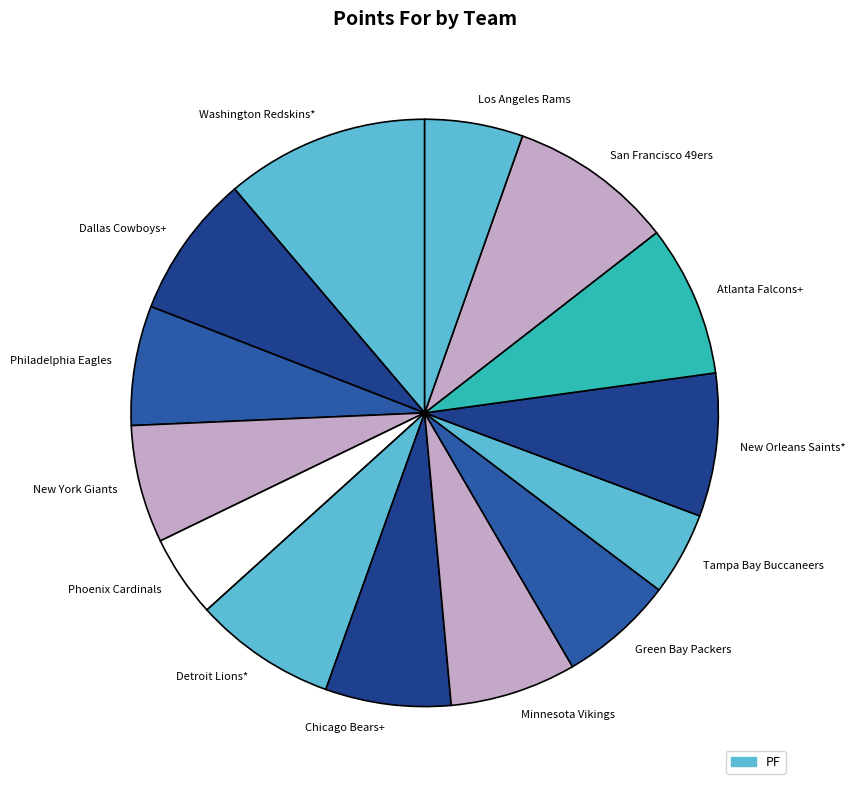

Which slice is the largest?

Washington Redskins*